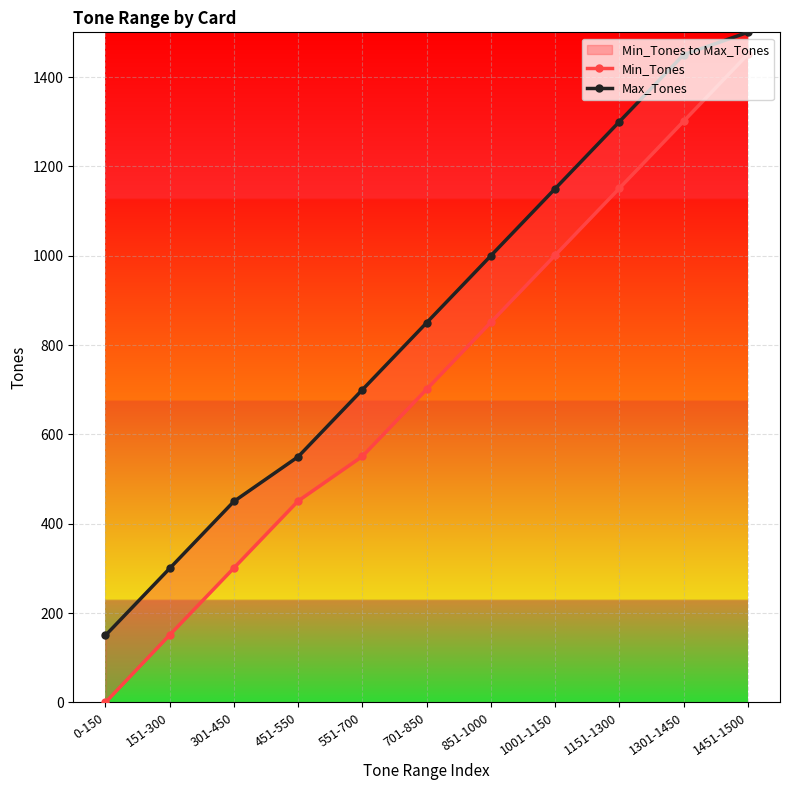

What is the label of the 9th point from the left?

1151-1300